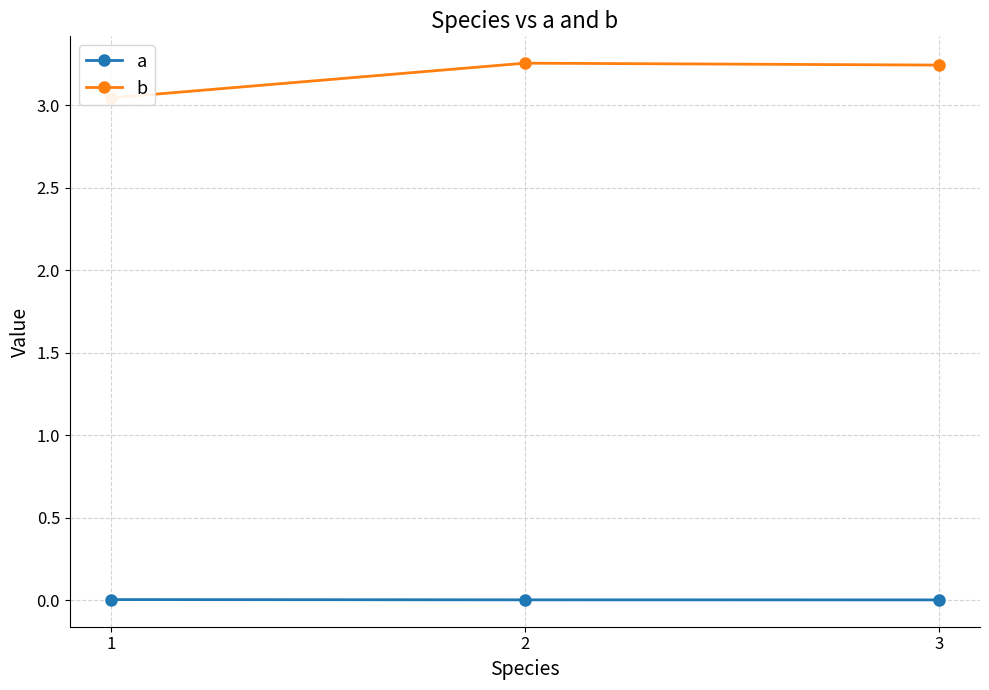

The value of b at 2 is 0.8. True or false?

False